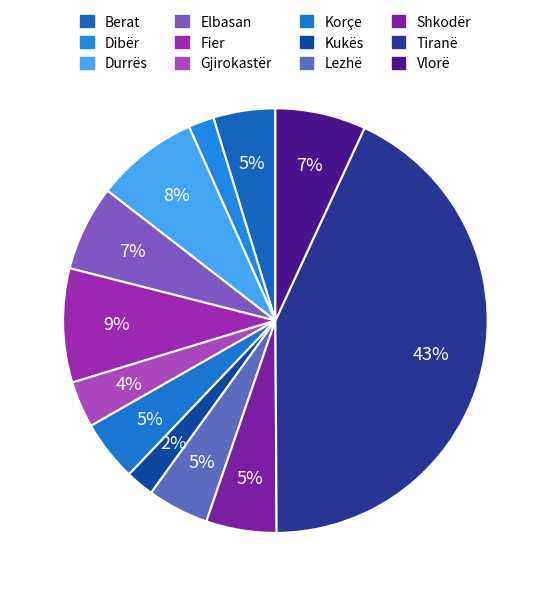

How many slices are in this pie chart?

12